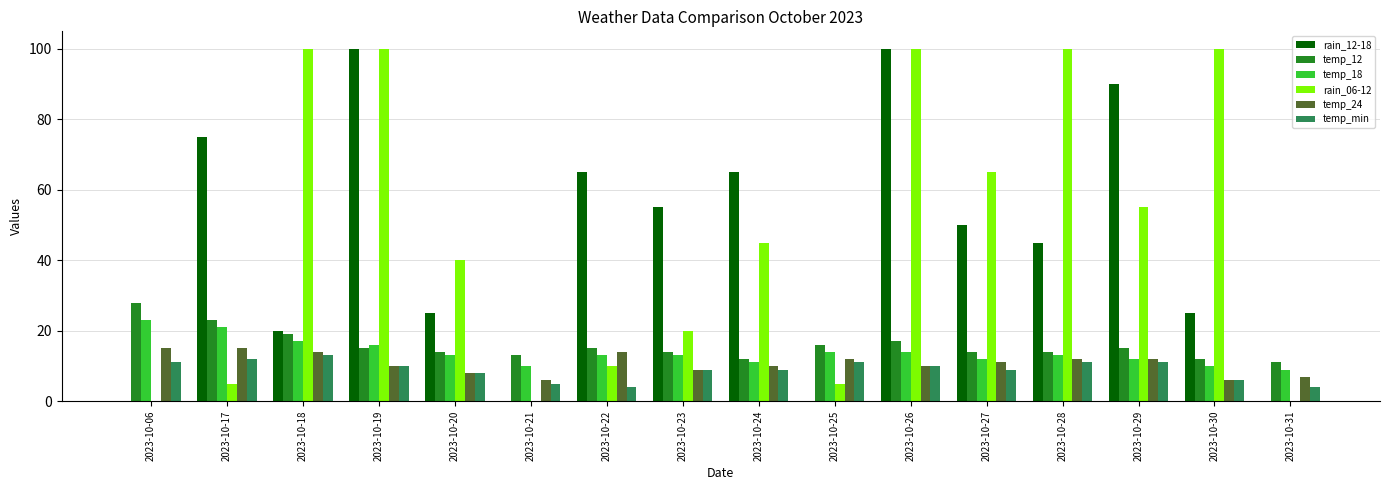

The value of rain_12-18 at 2023-10-30 is 11. True or false?

False